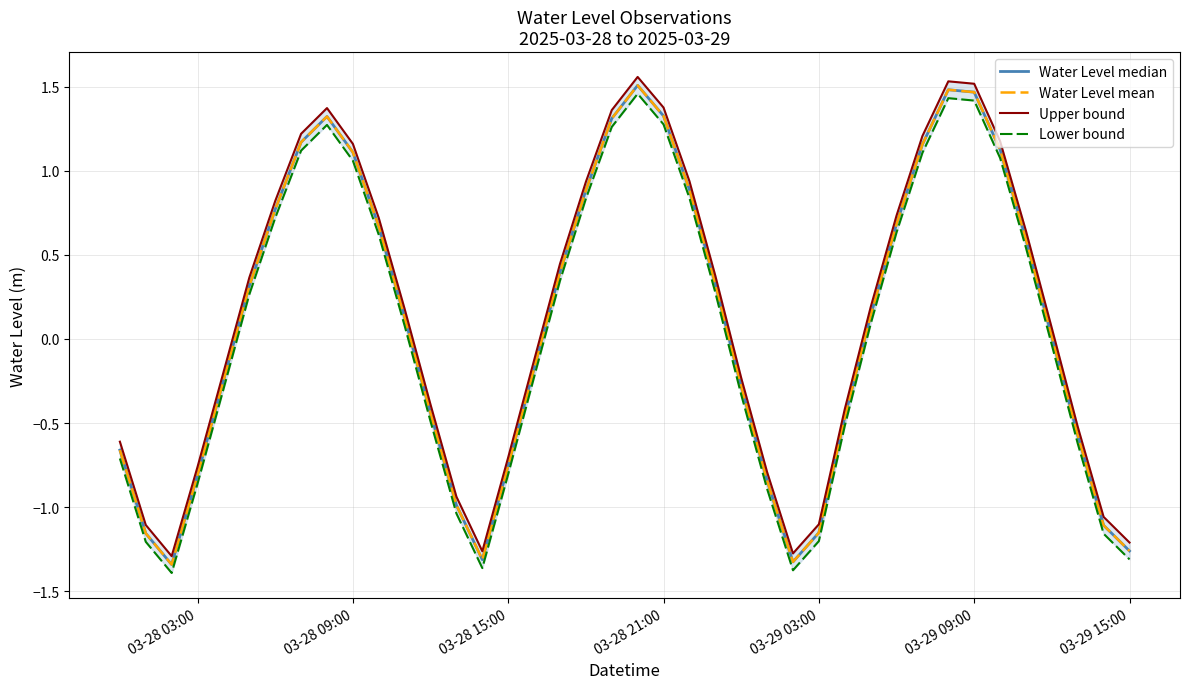

Which series has the largest total across all categories?

Upper bound